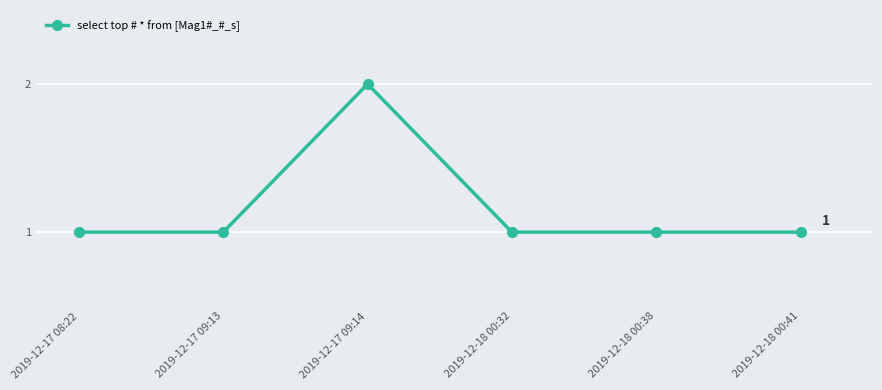

Approximately how many times larger is the value at 2019-12-18 00:41 compared to 2019-12-17 08:22?

1.0